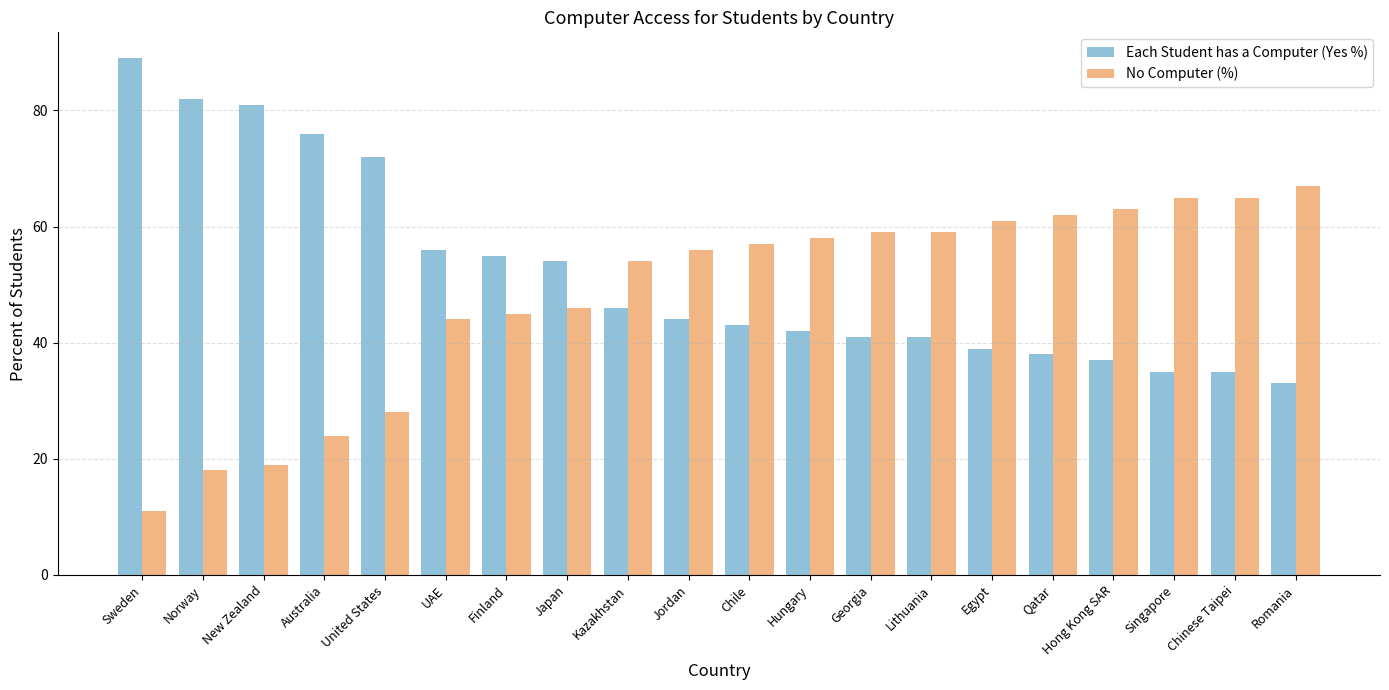

What is the label of the 16th bar from the right?

United States